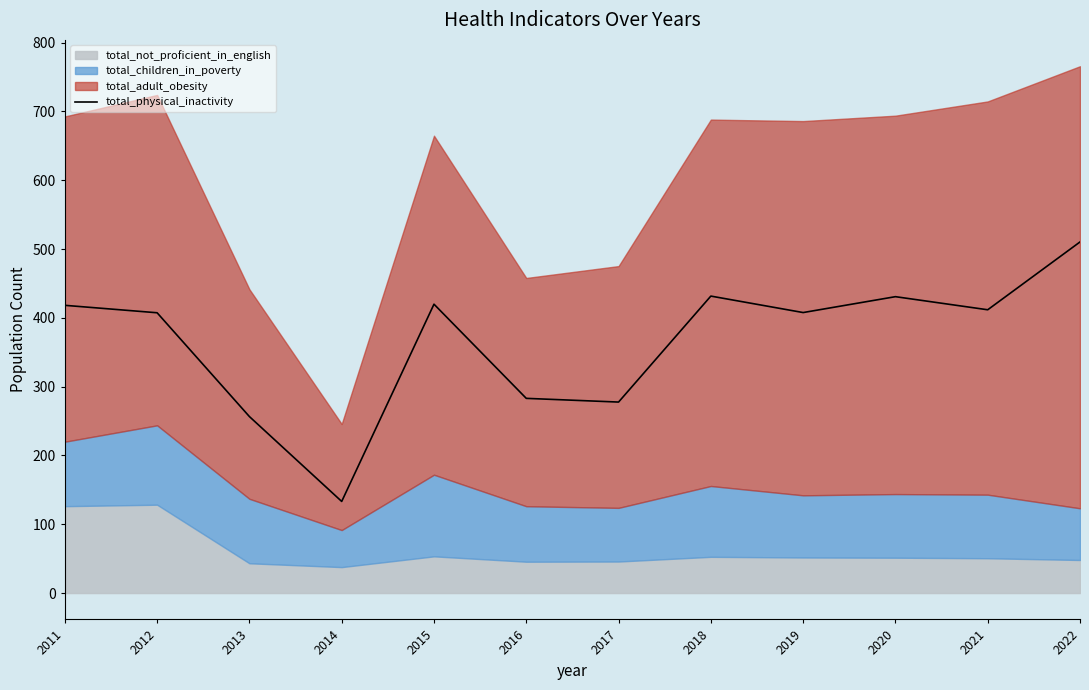

The value at 2015 is 686.6. True or false?

False